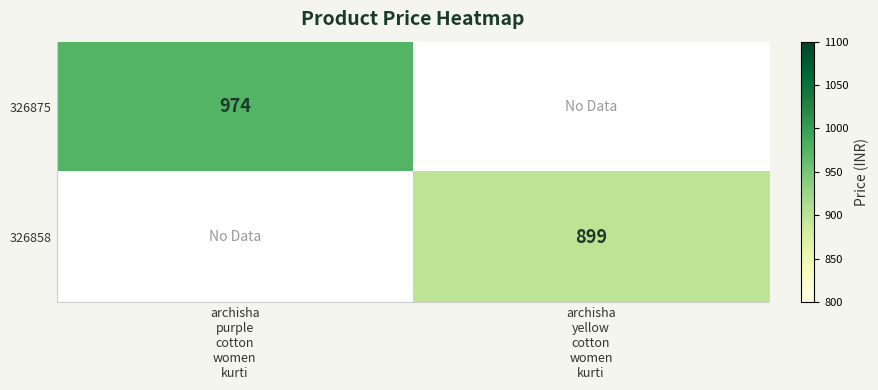

Read the 326858 value at archisha yellow cotton women kurti.

899